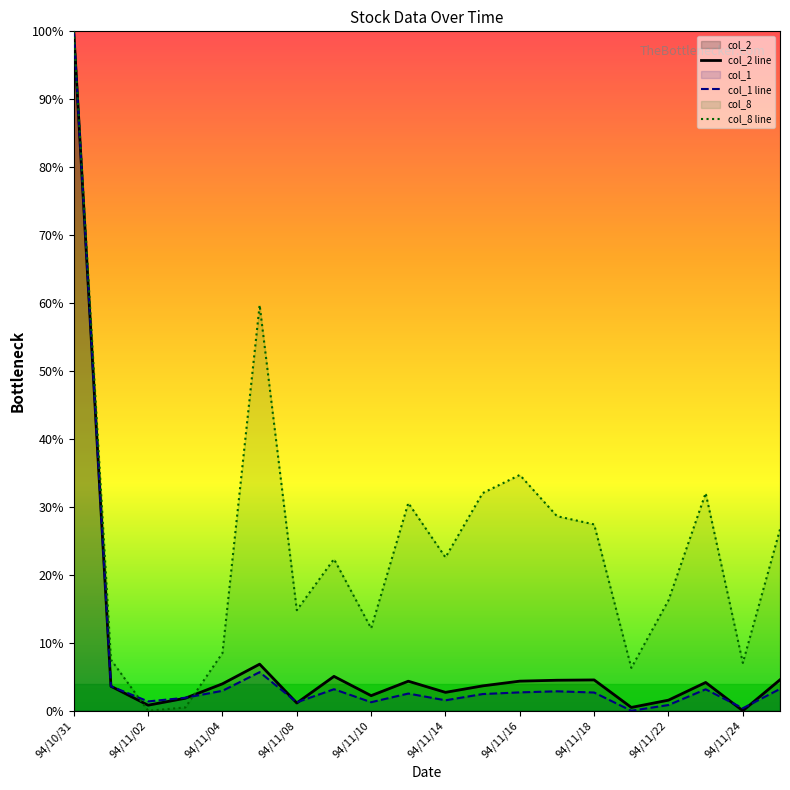

What are all the series names shown in the legend?

col_2 line, col_1 line, col_8 line